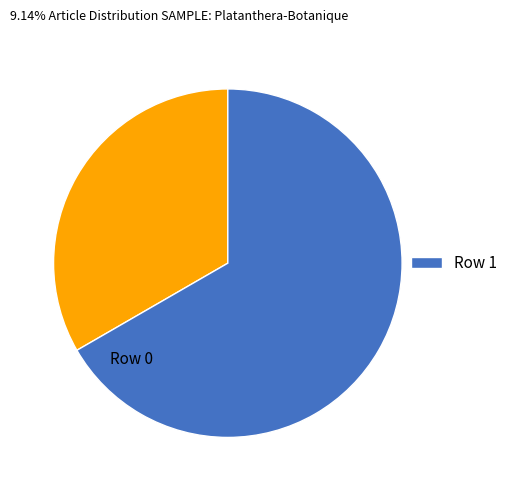

Is there a majority slice in this chart?

Yes